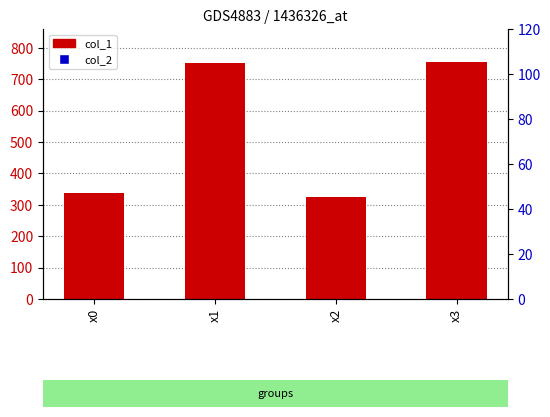

Which series has the largest total across all categories?

col_1